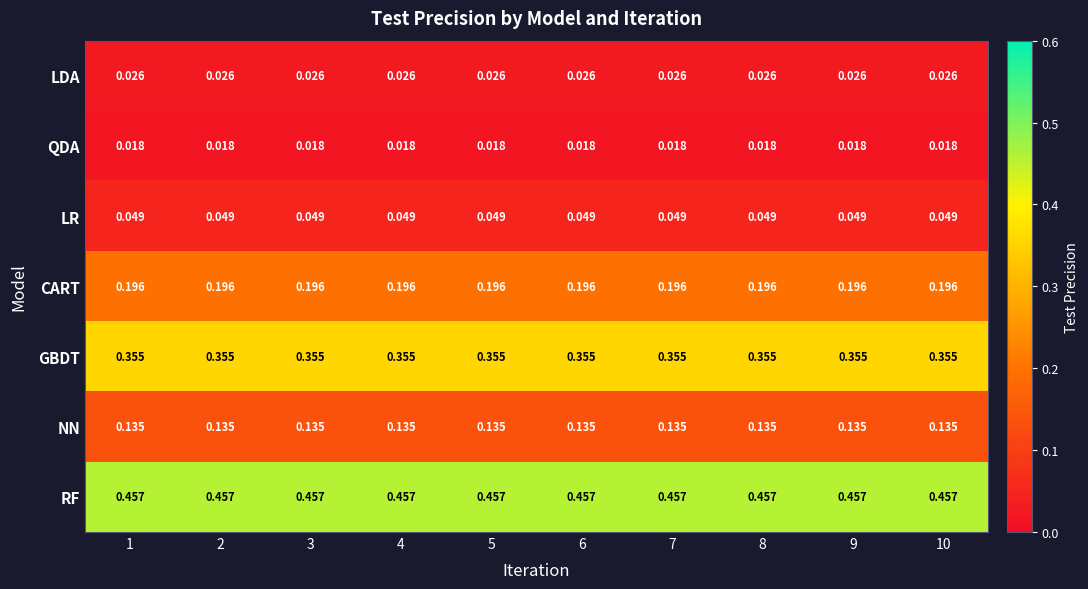

Rank the series at 5 from highest to lowest value.

RF, GBDT, CART, NN, LR, LDA, QDA